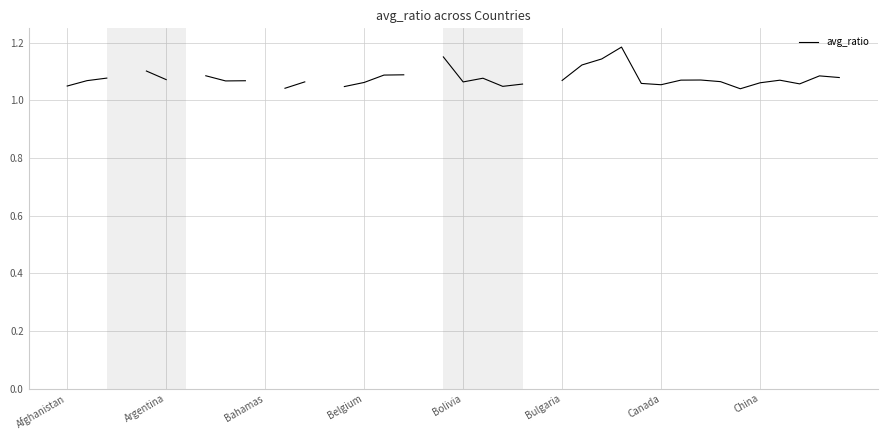

What is the difference between the maximum and minimum values?

0.1